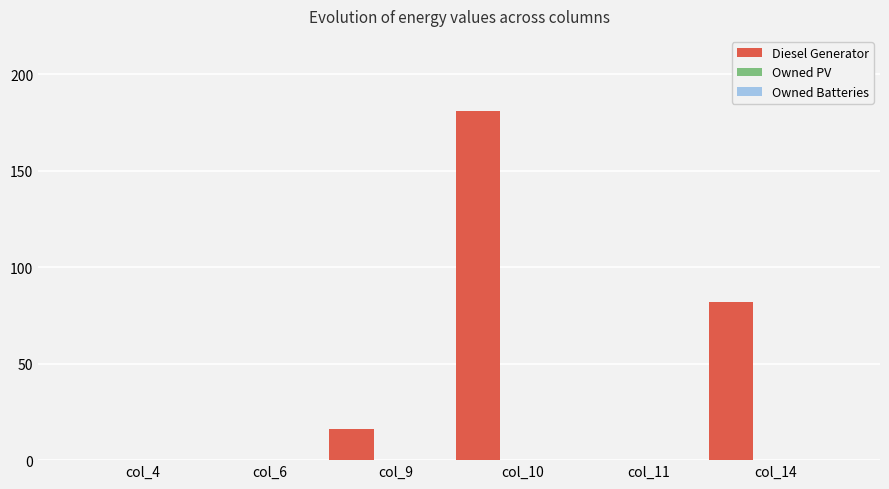

Count the number of data series in this chart.

1